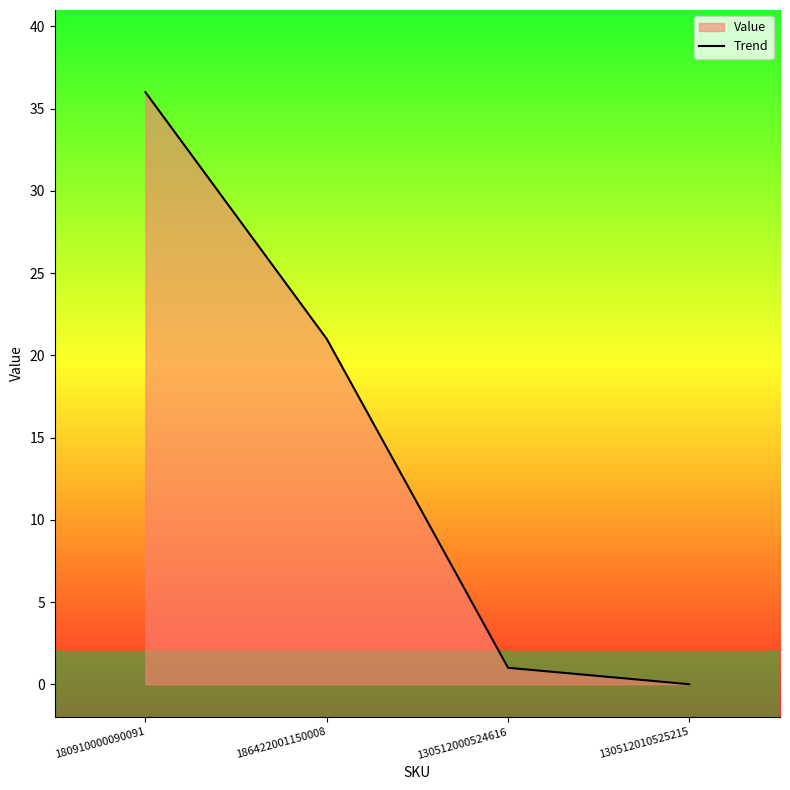

How many series are shown in this chart?

1